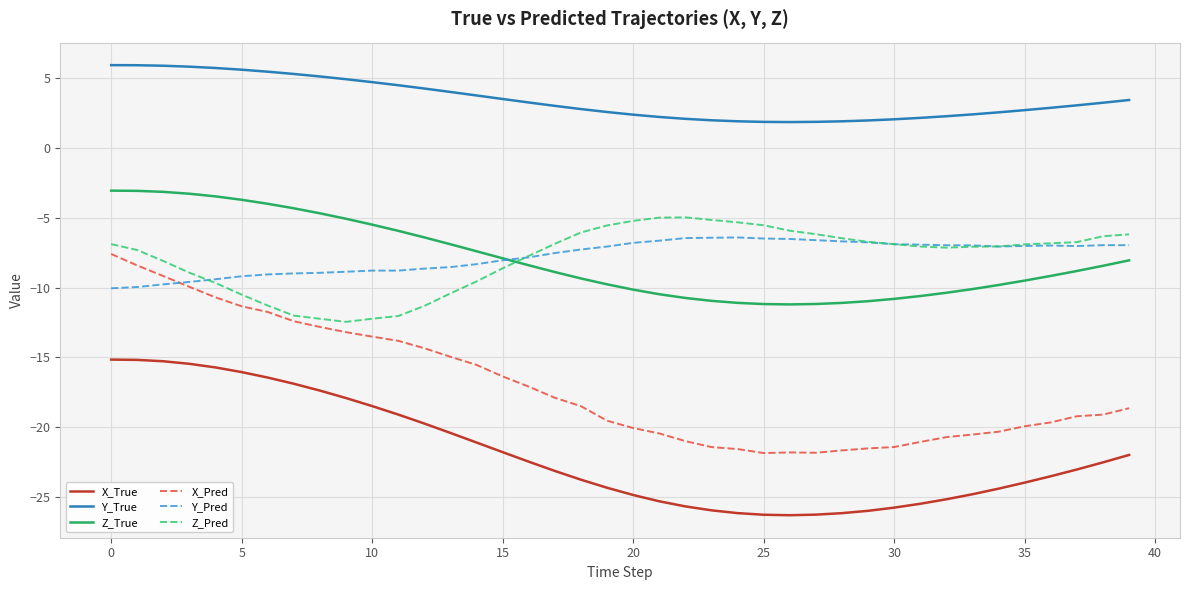

What is the greatest value displayed?

5.9